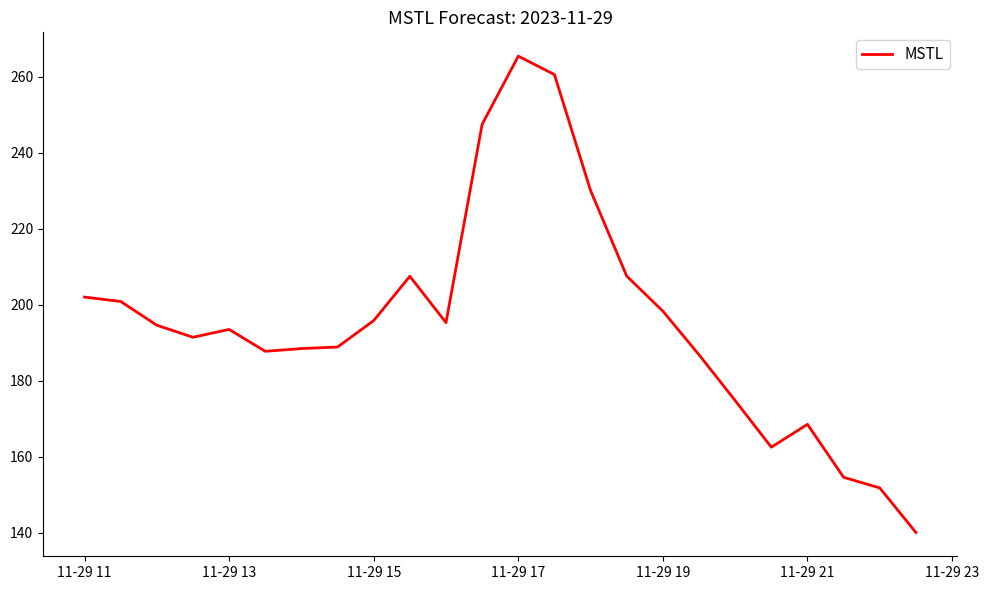

What is the maximum value shown in the chart?

265.4